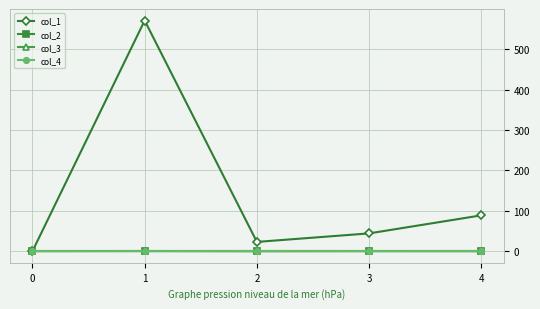

Which label corresponds to the largest value in the chart?

1